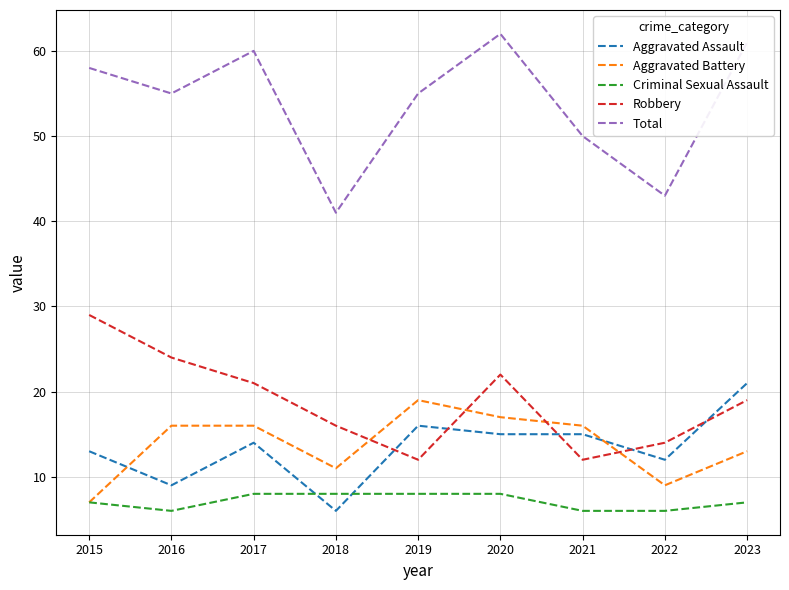

What is the total value across all series at 2023?

121